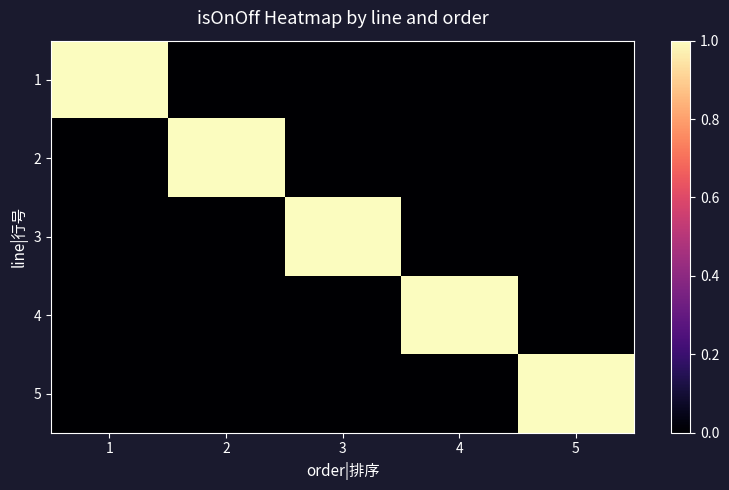

Which label corresponds to the smallest value in the chart?

2